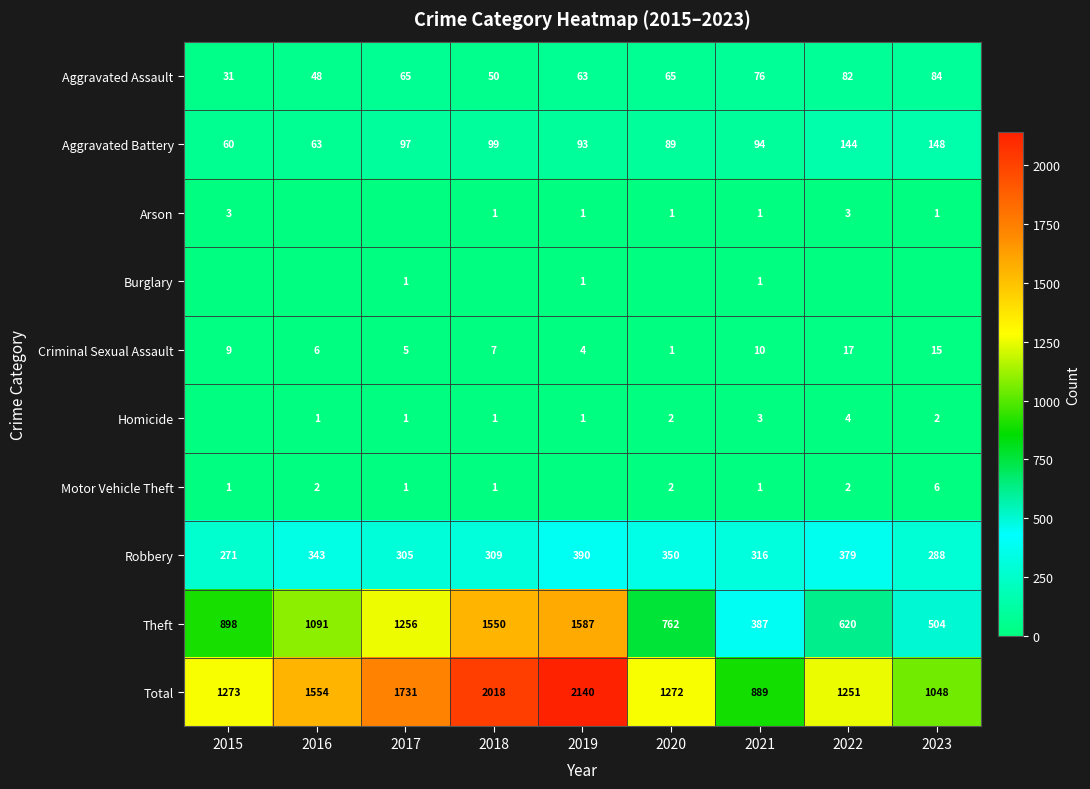

What value does the Theft series have at 2020, to the nearest 100?

800